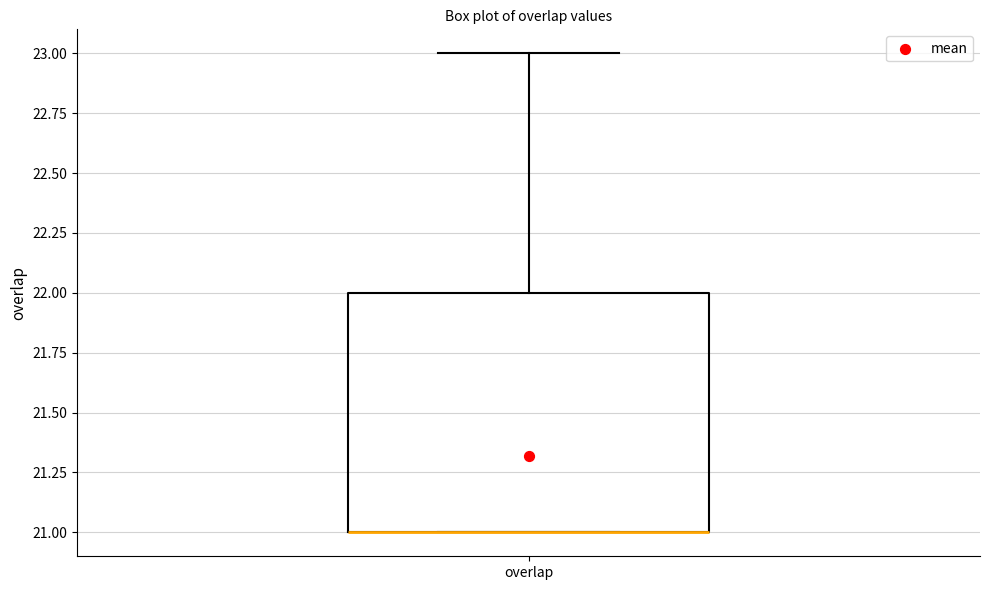

Where does the upper whisker of the box for overlap end on the y-axis? The values are not printed on the chart, so give them approximately, as read against the axis.

23